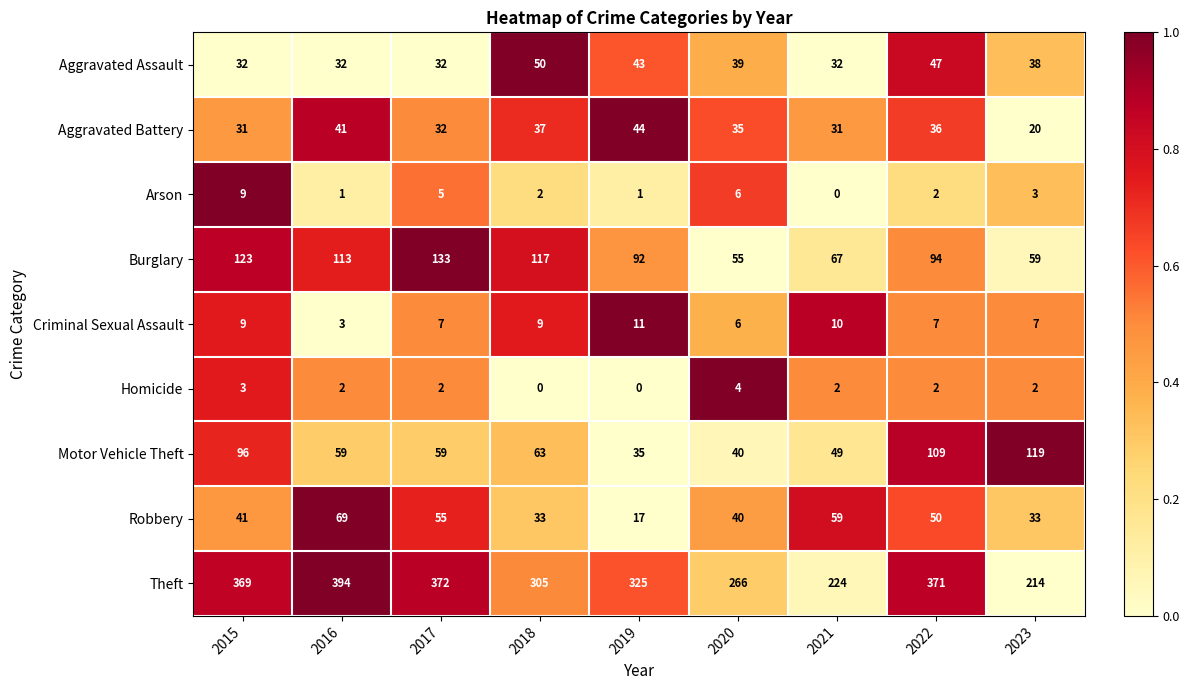

How many series are shown in this chart?

9